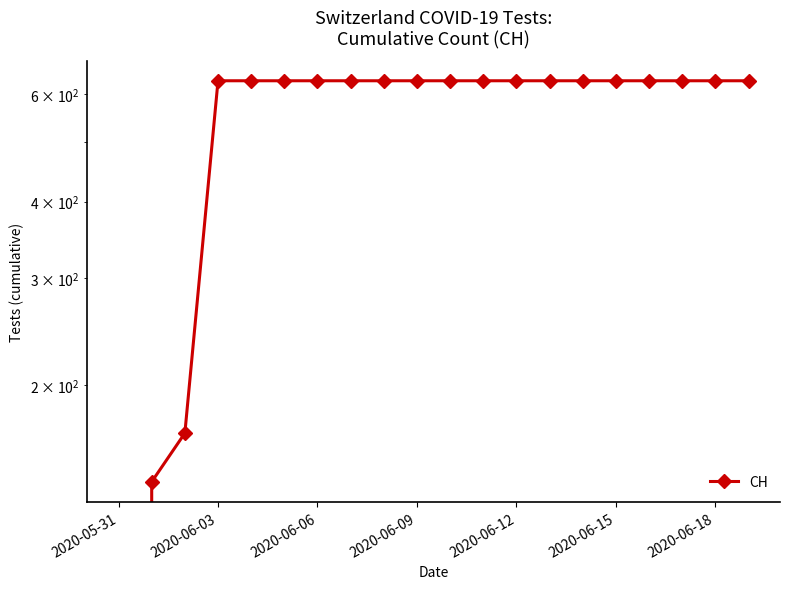

What is the label of the 4th point from the right?

16